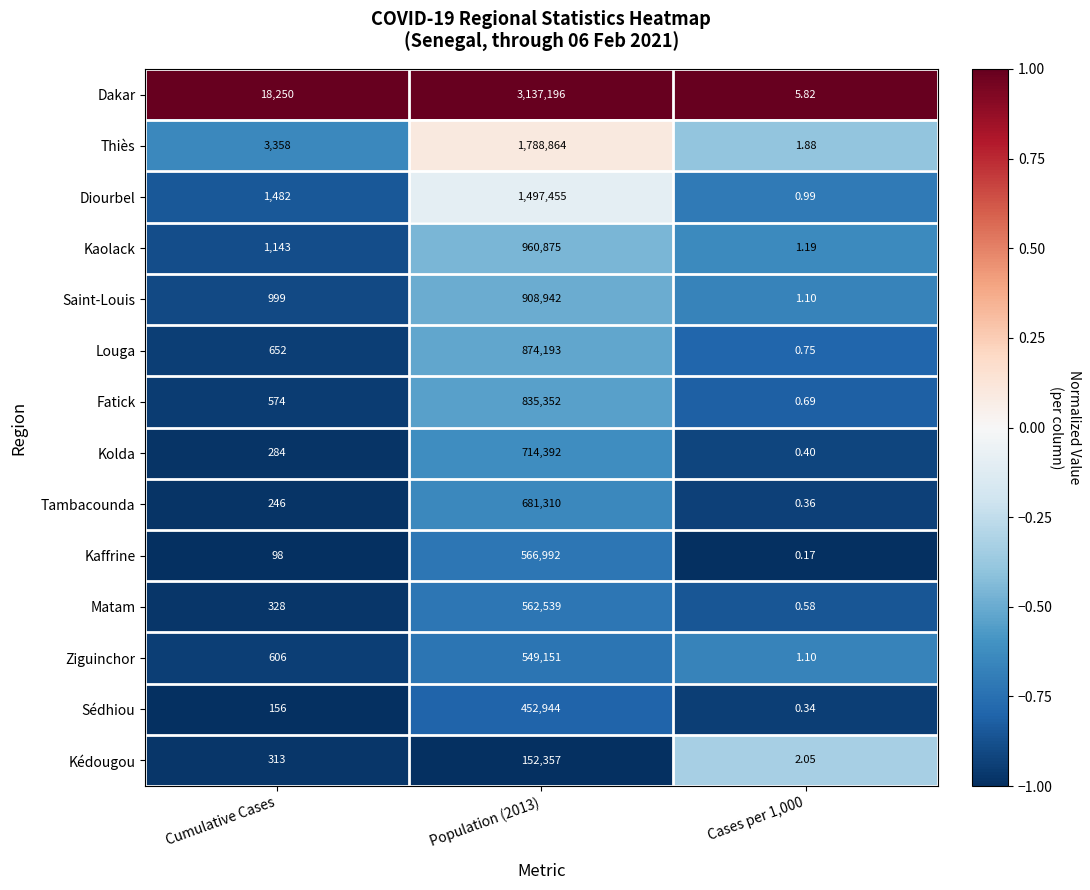

Which series changed the most between Cumulative Cases and Population (2013)?

Dakar